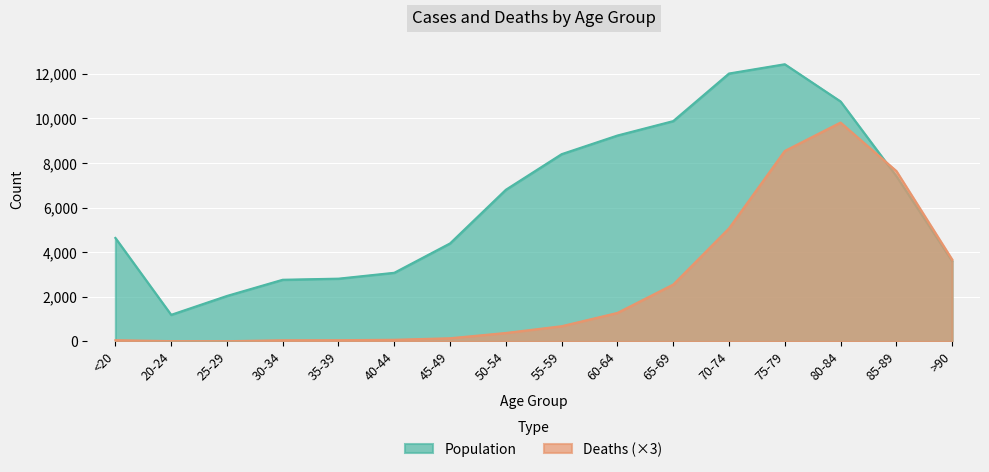

What is the label of the 6th point from the right?

65-69